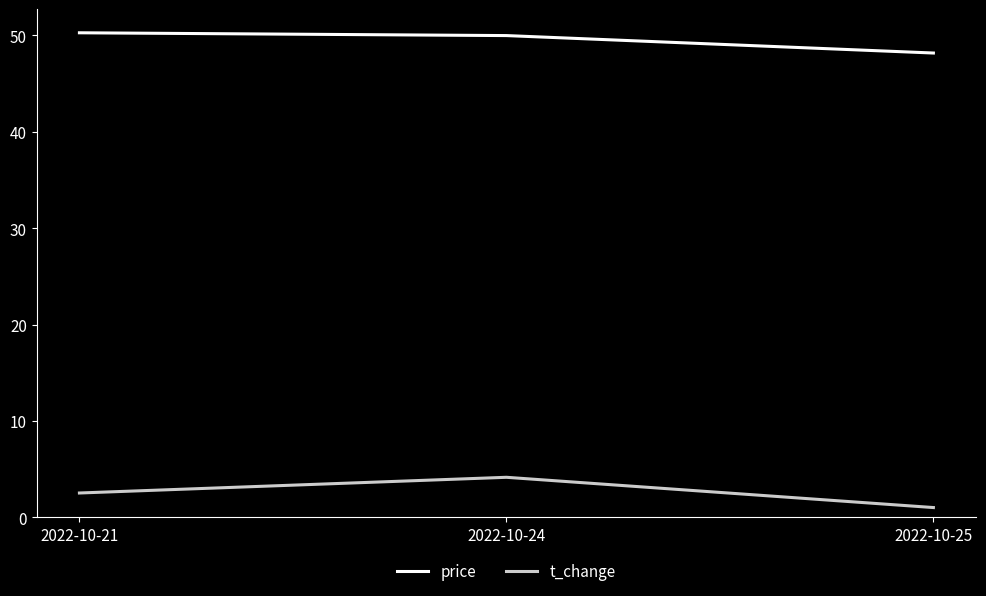

Rank the categories by t_change value from lowest to highest.

2022-10-25, 2022-10-21, 2022-10-24